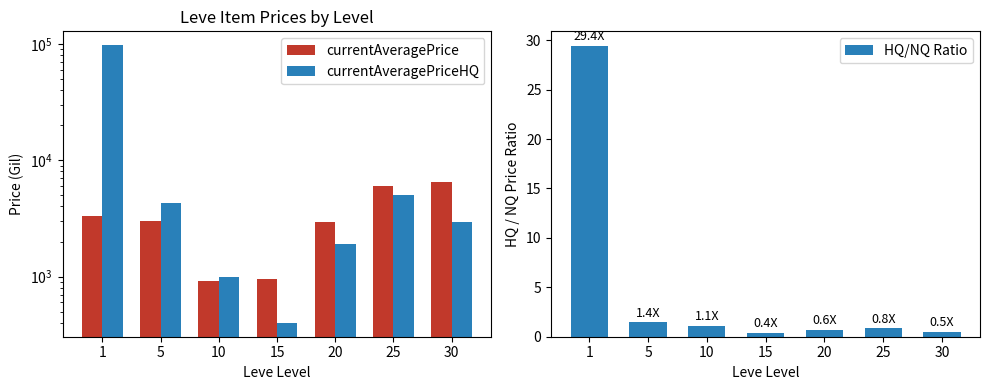

Is it true that currentAveragePriceHQ equals 1910.0 at 20?

True